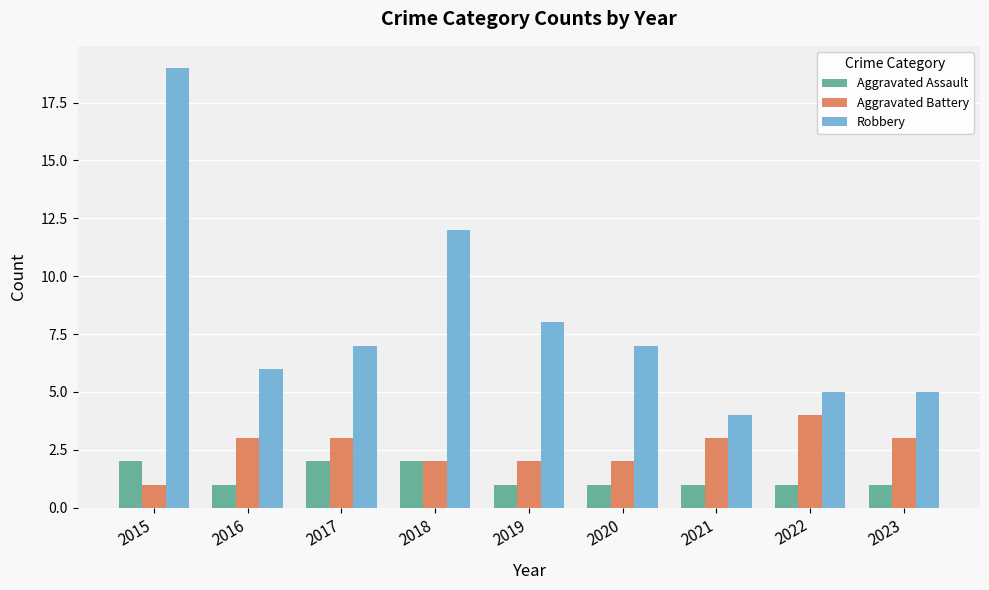

What is the minimum value shown in the chart?

1